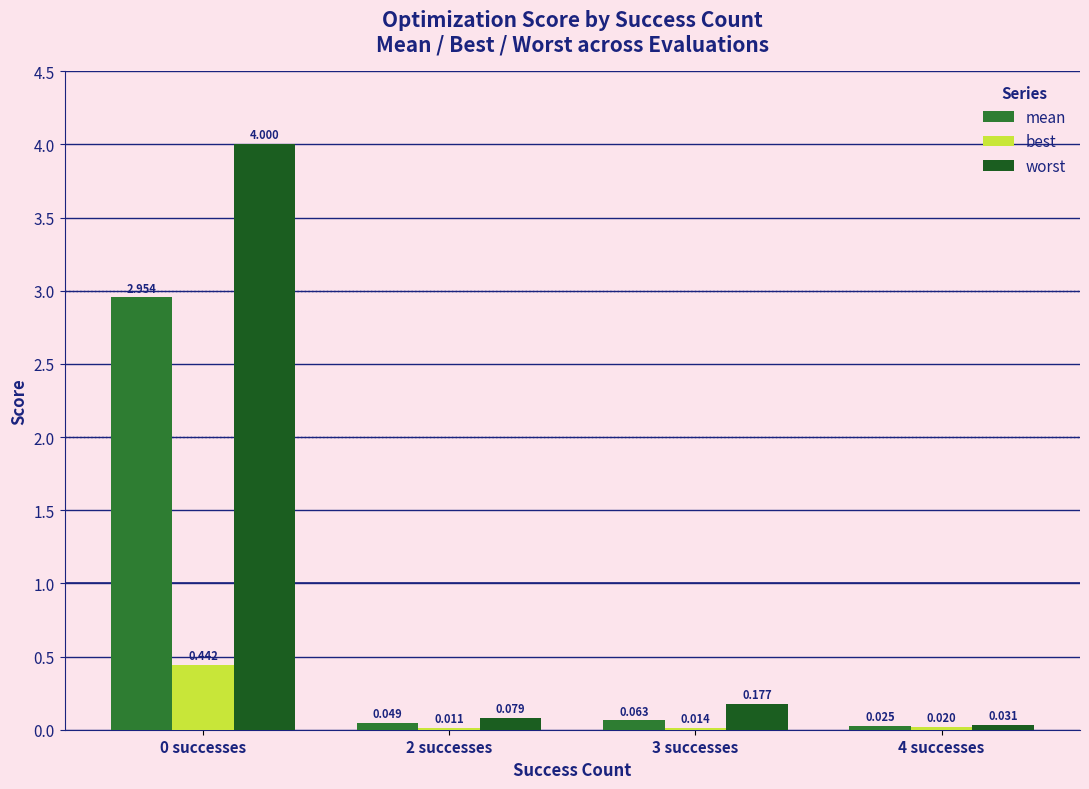

Which series changed the most between 0 successes and 4 successes?

worst